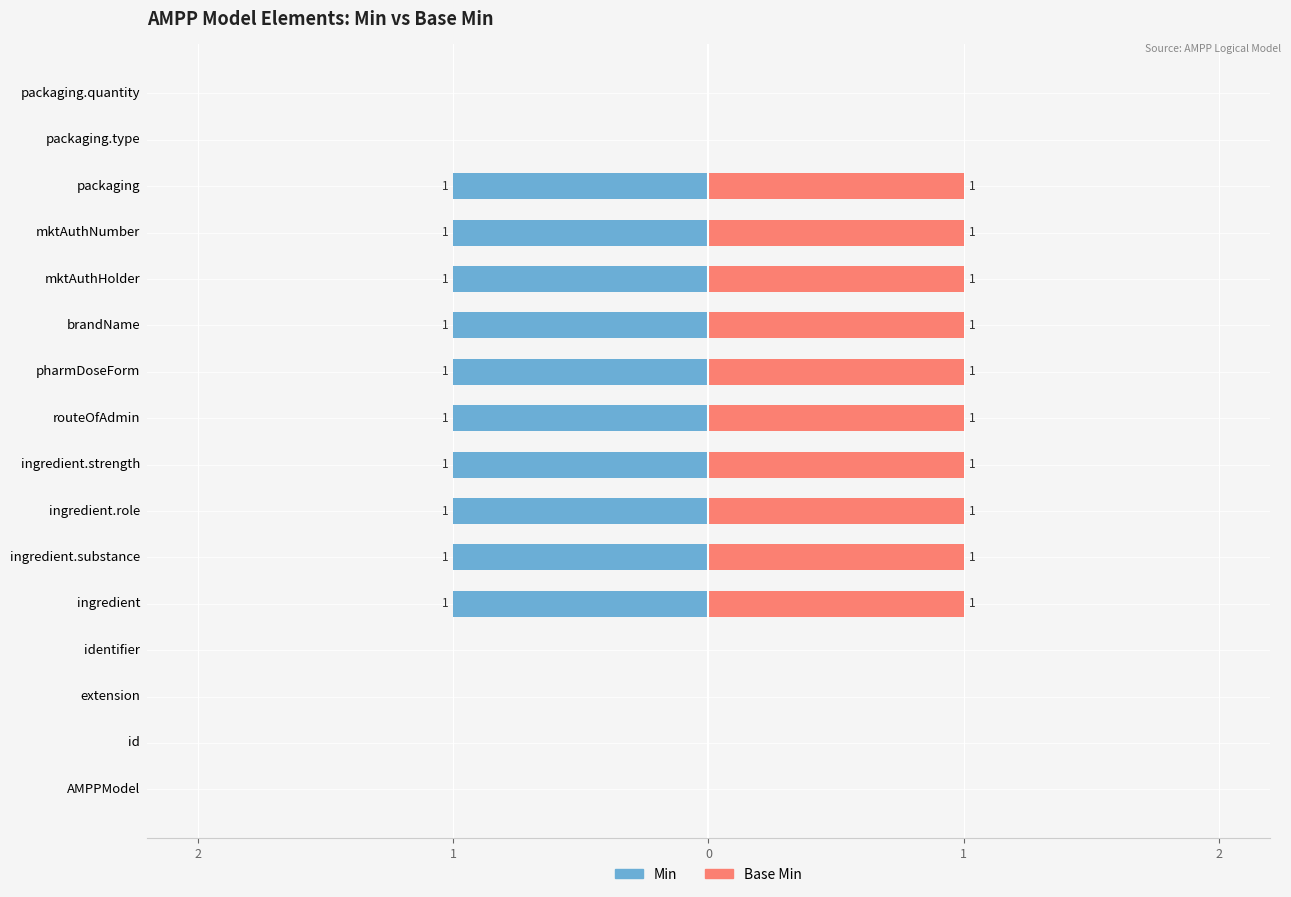

What is the minimum value for Min?

-1